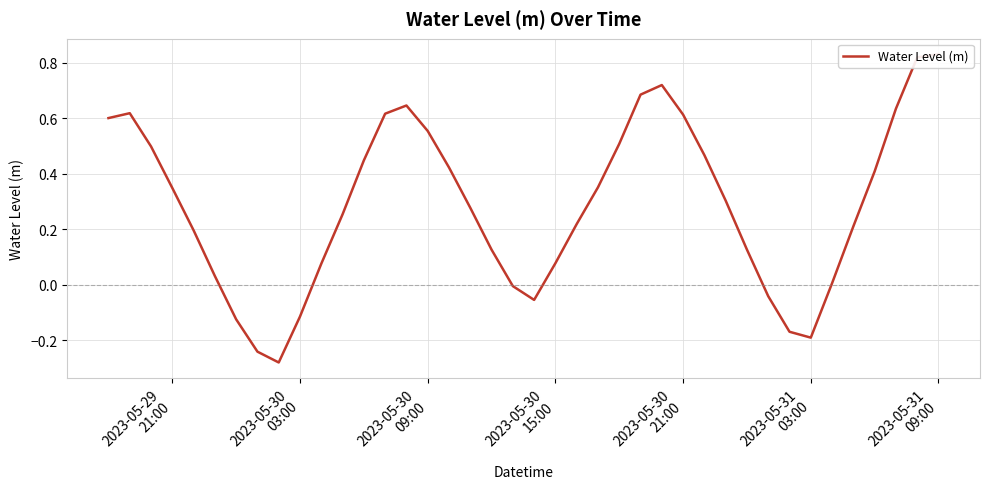

Count the number of categories in the chart.

40